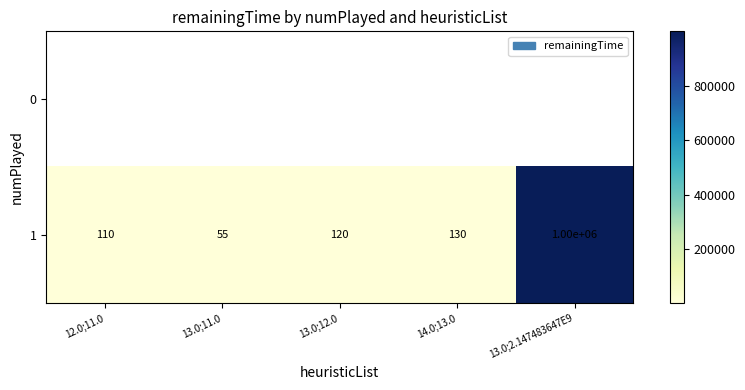

Is it true that 1 equals 61 at 14.0;13.0?

False